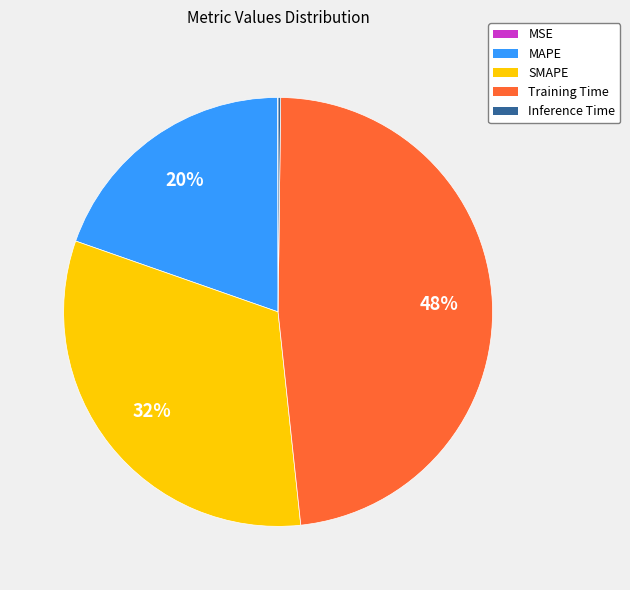

Does any single category account for the majority?

No